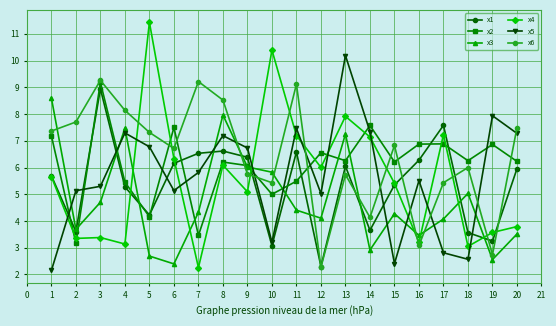

What is the value of the x5 point at the 14th from the left?

7.3